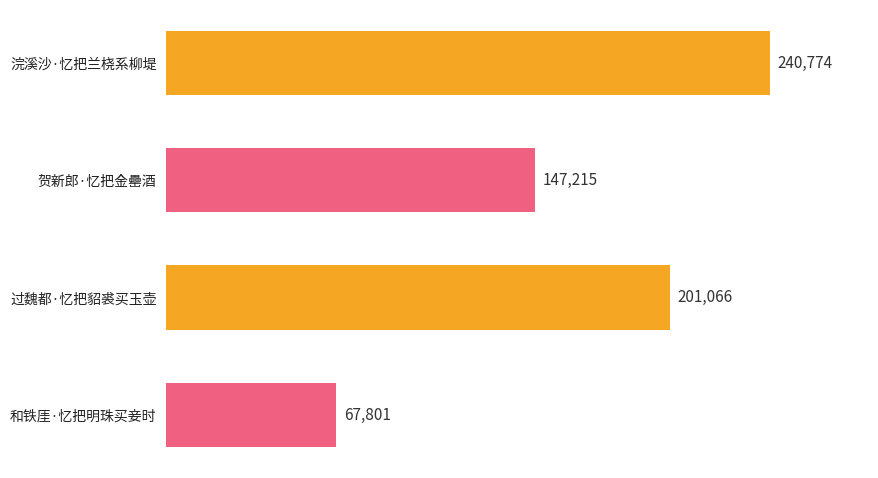

Does the chart contain stacked bars?

No